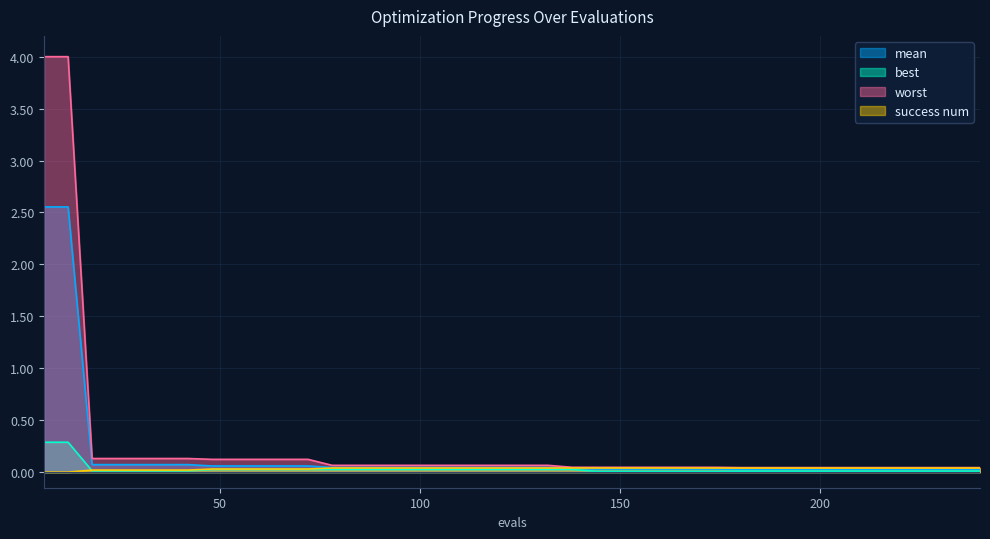

The best series shows 0.0 at 192. True or false?

False